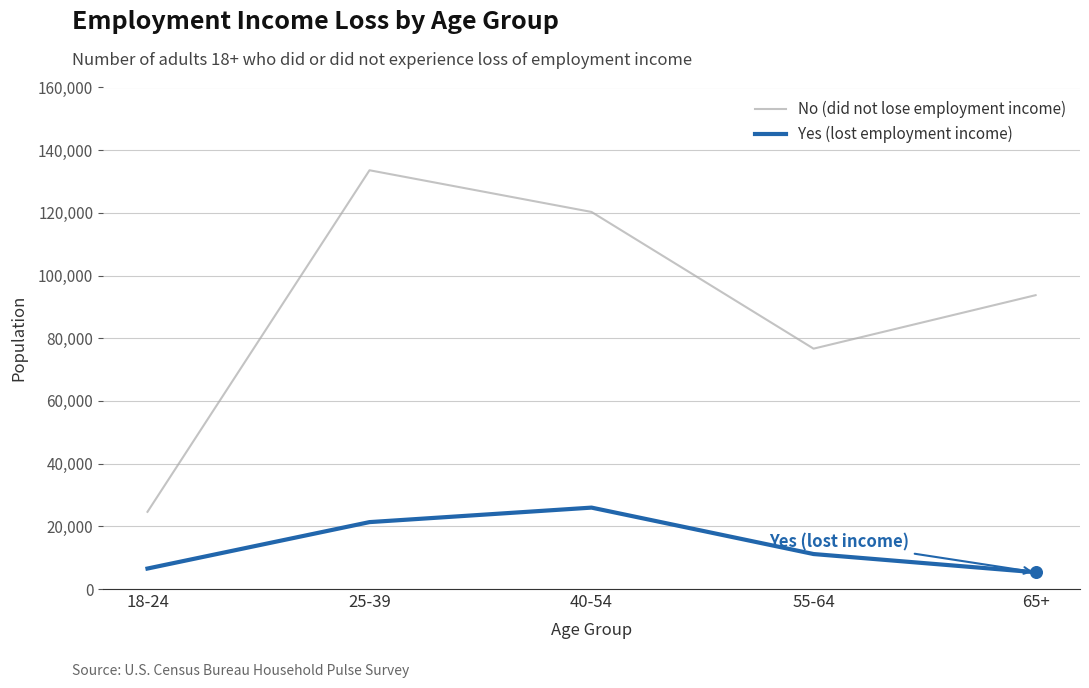

What is the total value across all series at 55-64?

87849